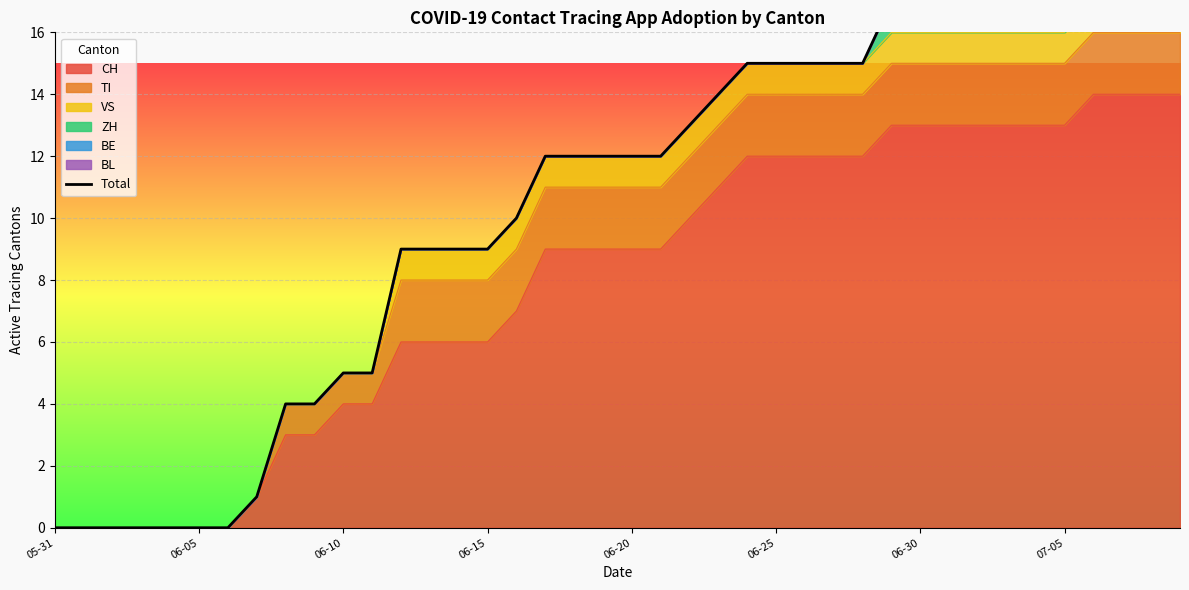

How many data points are above 12?

18